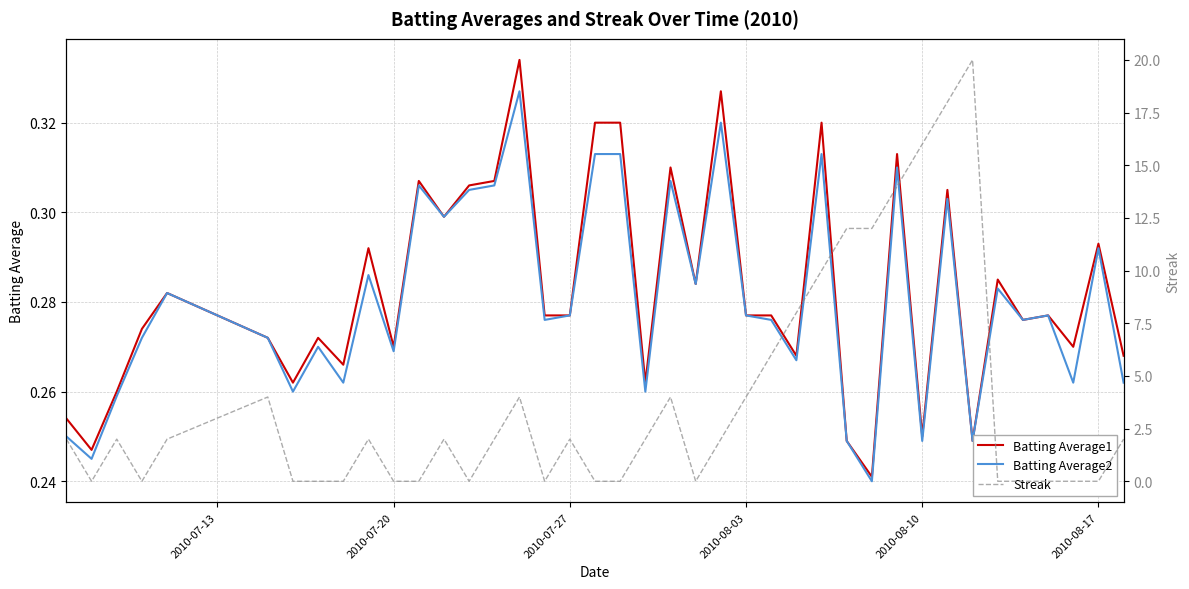

Is it true that Batting Average1 equals 0.5 at 2010-07-20?

False